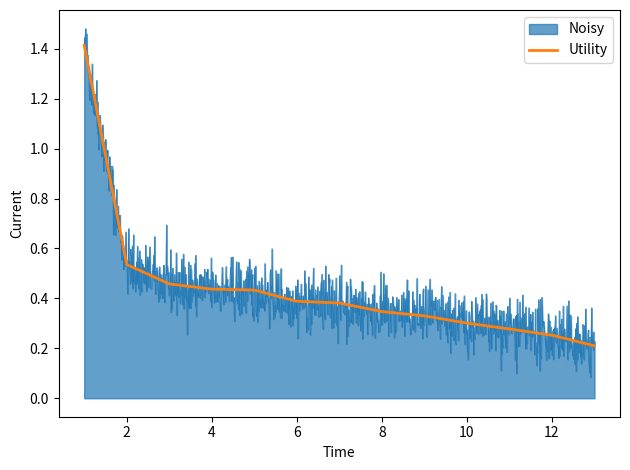

What is the label of the 2nd point from the left?

2